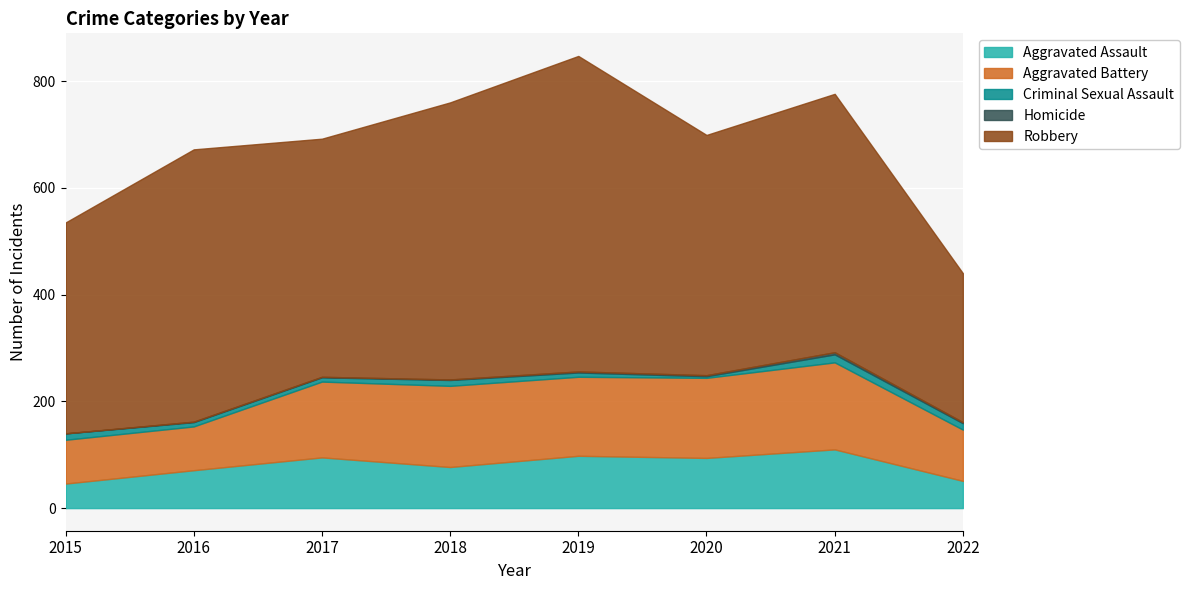

Is the value of Homicide at 2016 greater than the value of Aggravated Battery at 2015?

No